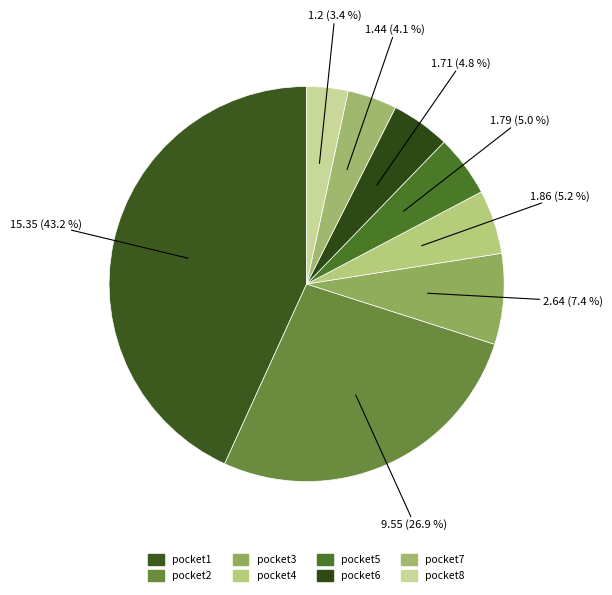

Is the sum of pocket5 and pocket3 greater than half?

No